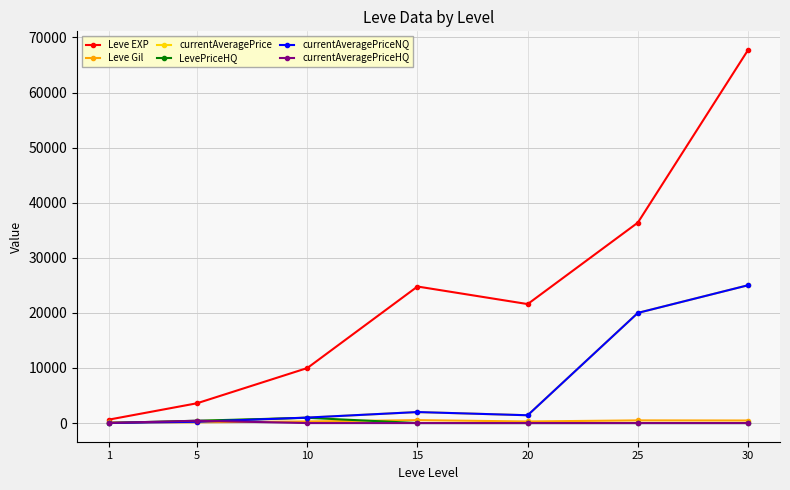

At which category is the sum across all series the highest?

30